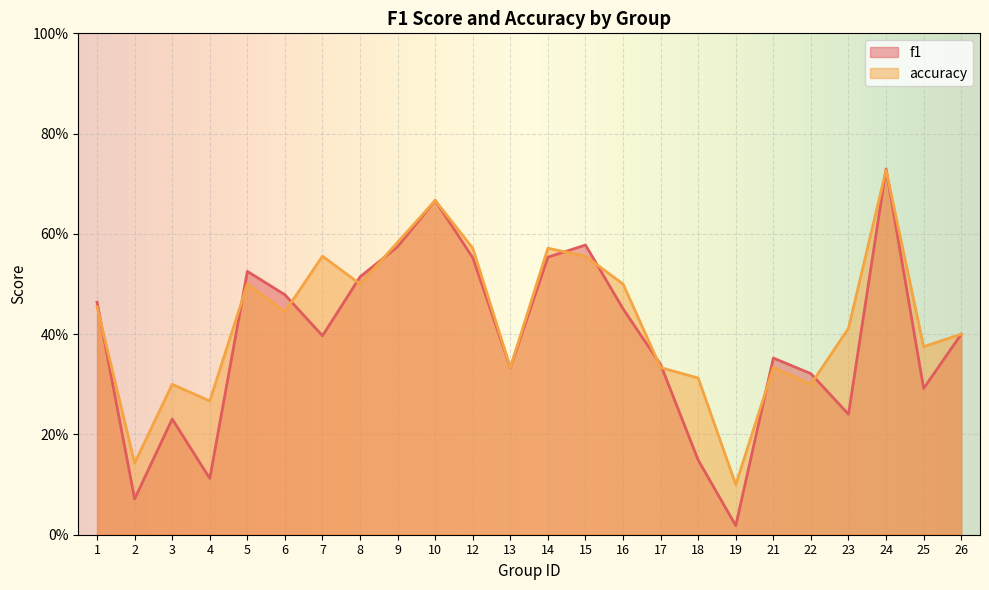

True or false: f1 and accuracy cross at least once.

True